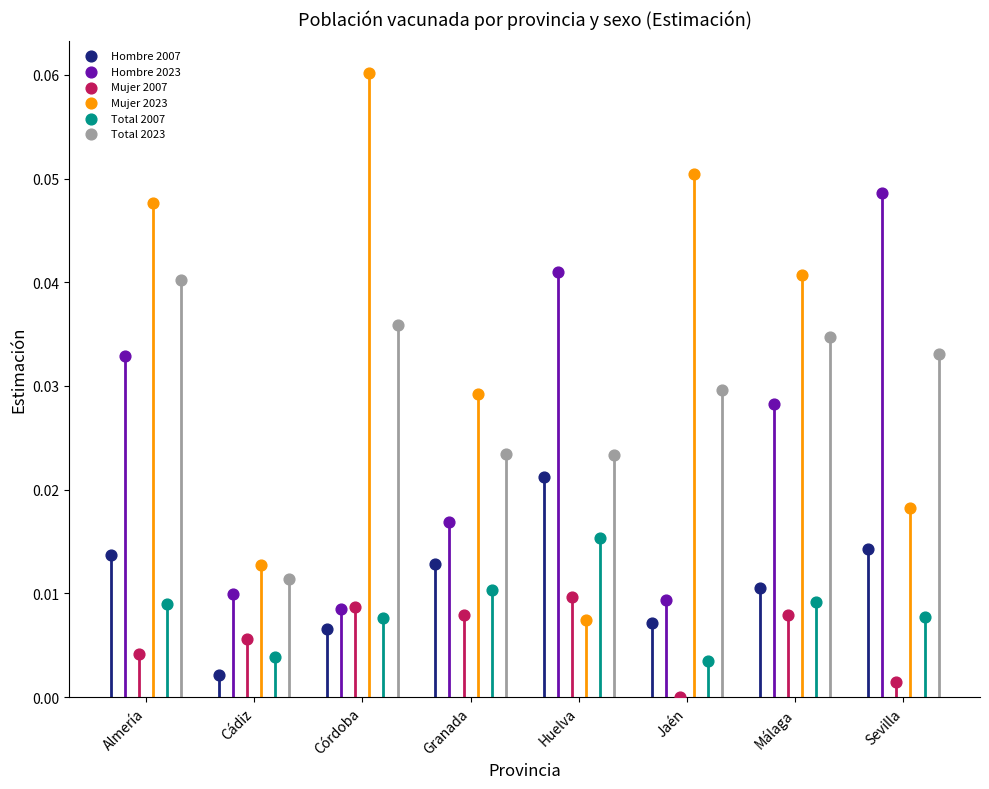

At how many categories does at least one series exceed 0?

8